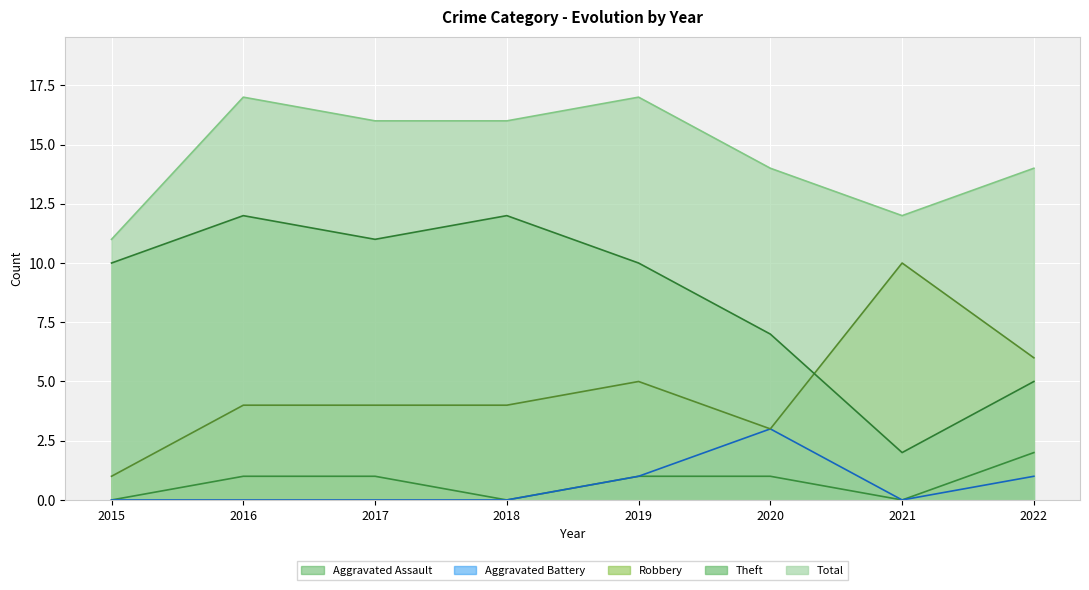

How many lines are shown in the chart?

5